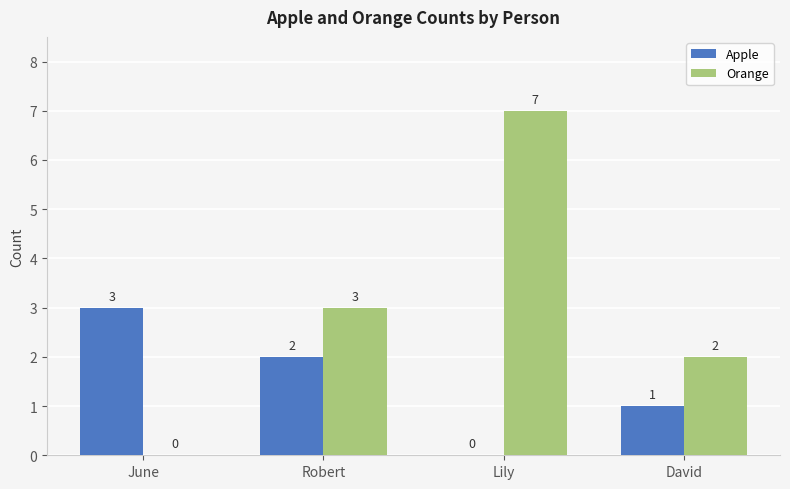

What is the average value of the Orange series?

3